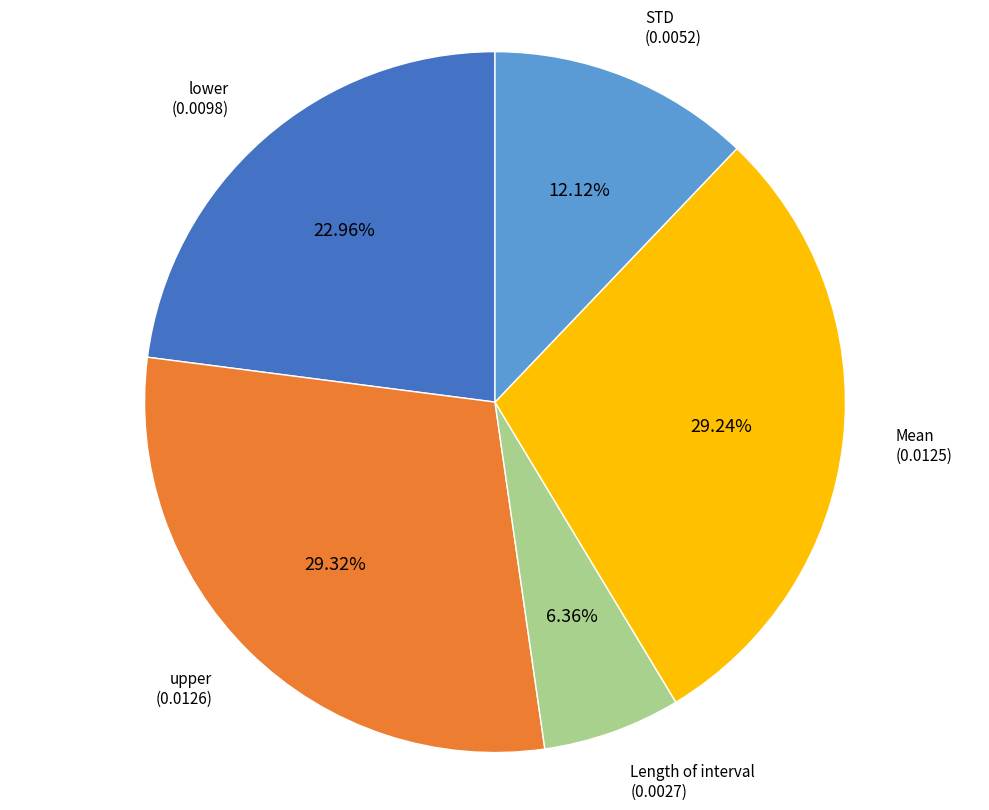

Is there a majority slice in this chart?

No